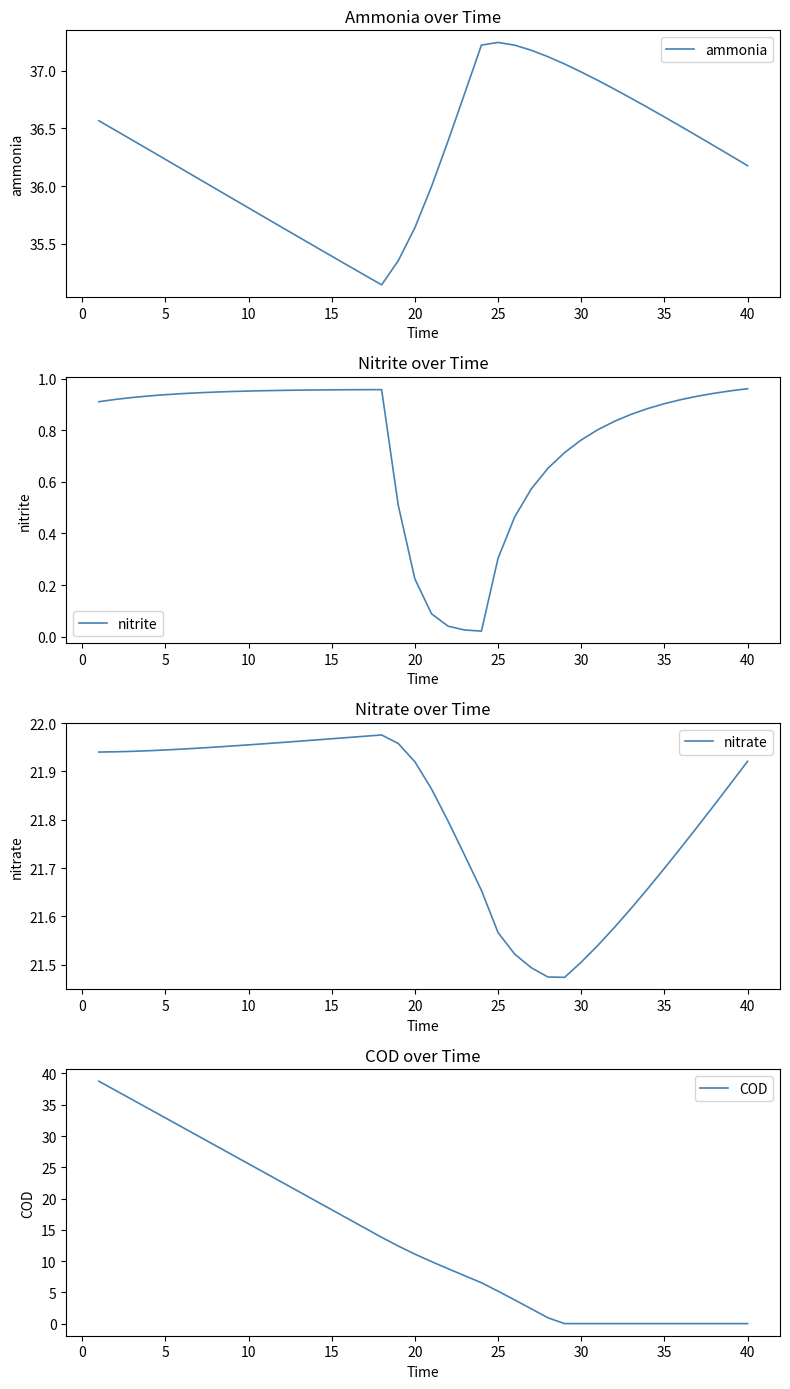

The ammonia series shows 19.0 at 5. True or false?

False